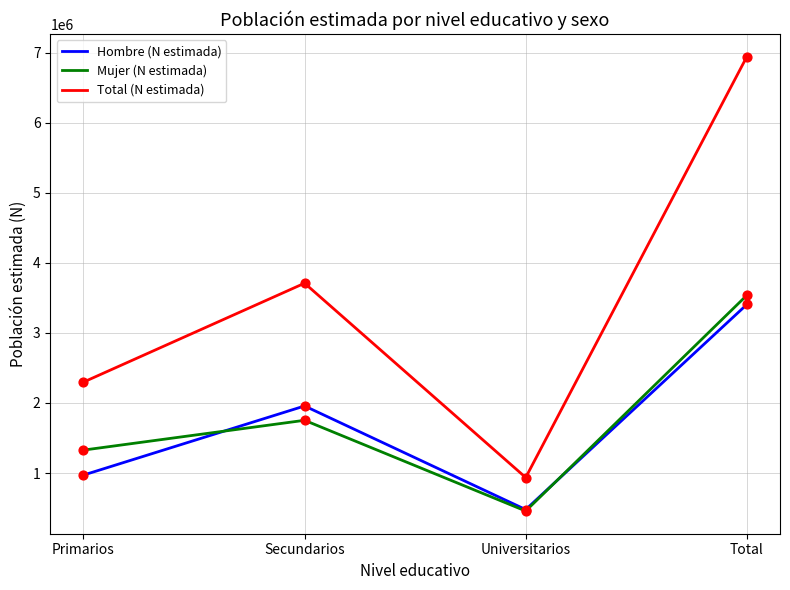

What is the total value across all series at Secundarios?

7419631